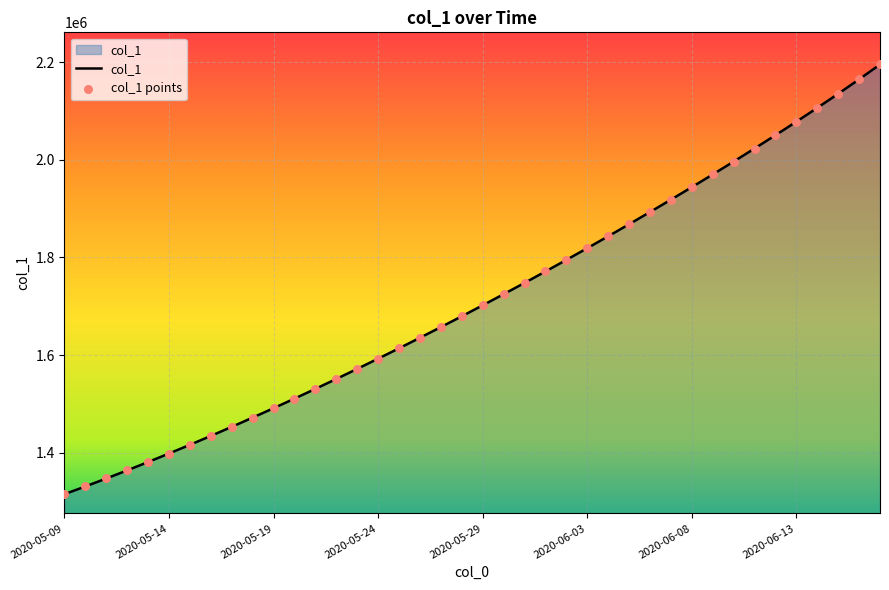

What is the minimum value shown in the chart?

1315099.0